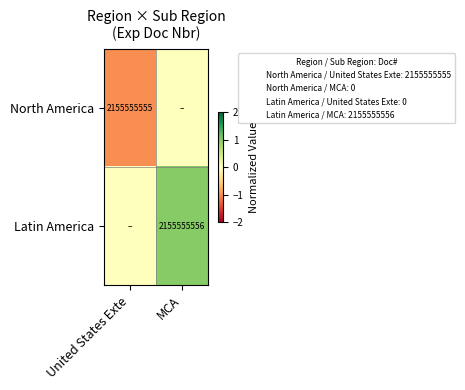

What is the total value across all series at United States Exte?

-1.0